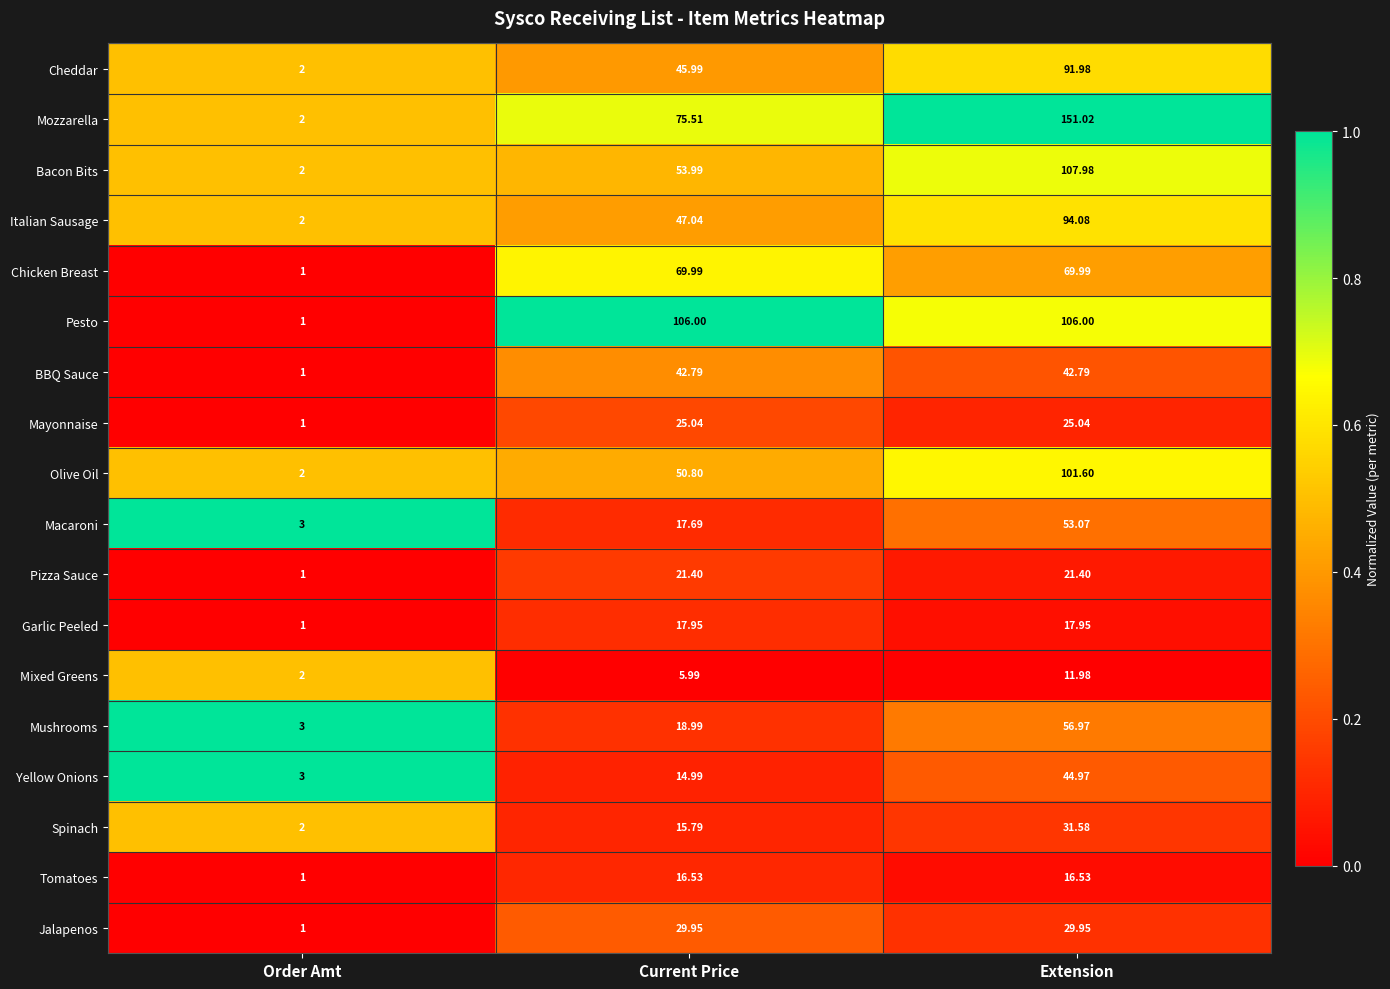

Where does the Macaroni series first go above 17?

Current Price